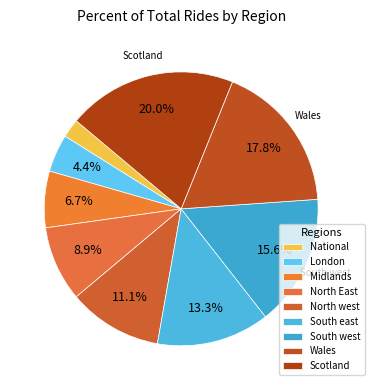

Count the number of slices in the pie.

9